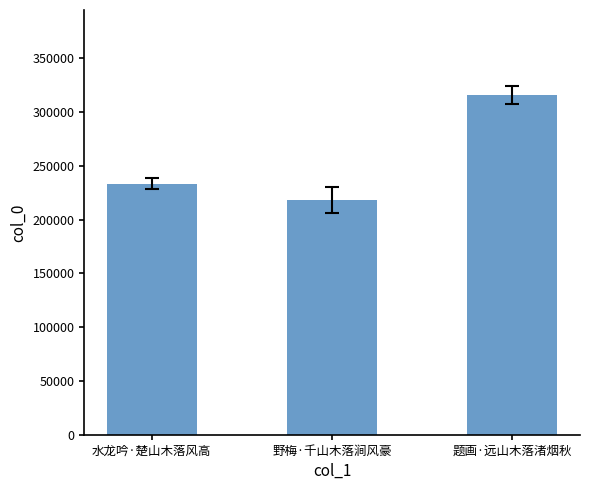

Rank the categories by value from highest to lowest.

题画·远山木落渚烟秋, 水龙吟·楚山木落风高, 野梅·千山木落涧风豪